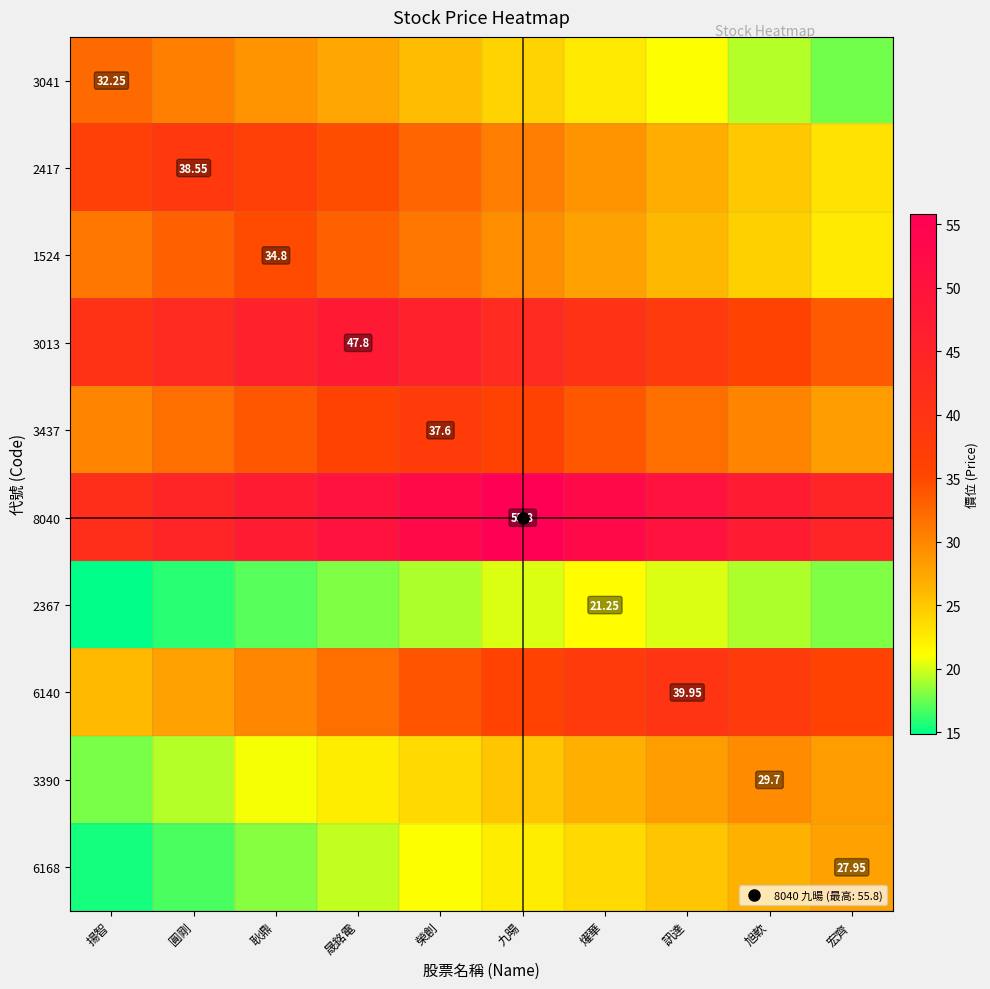

At 旭軟, list the series in order from smallest to largest.

2367, 3041, 1524, 2417, 6168, 3390, 3437, 3013, 6140, 8040